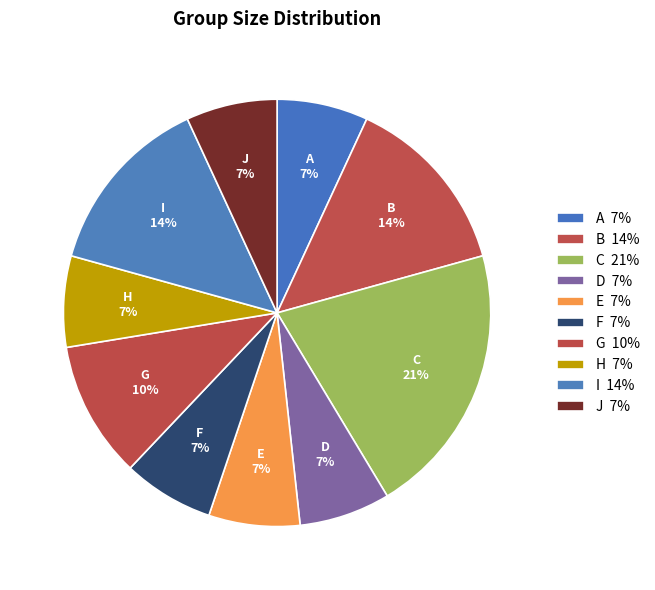

How many segments does this pie chart have?

10